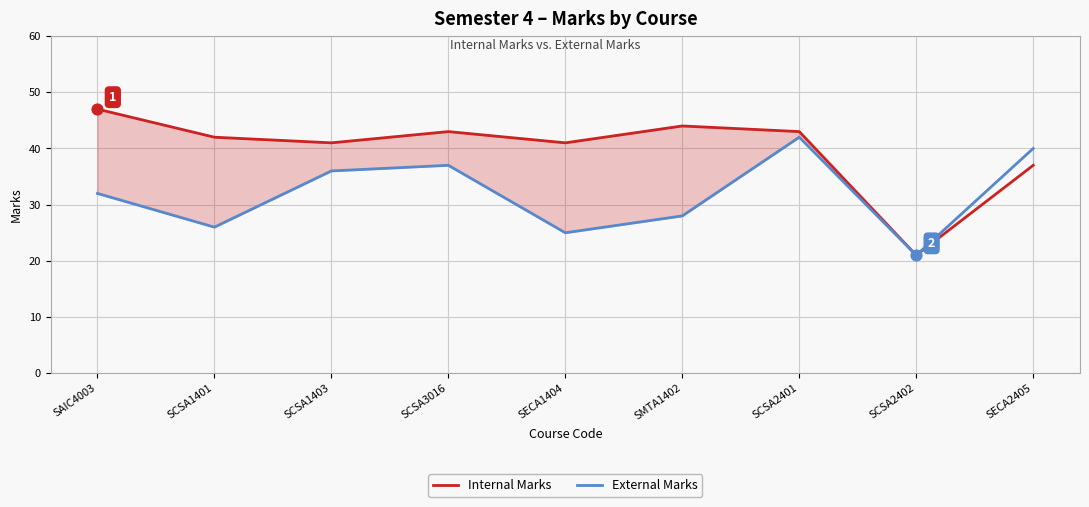

Which series reaches the minimum Y coordinate?

Internal Marks